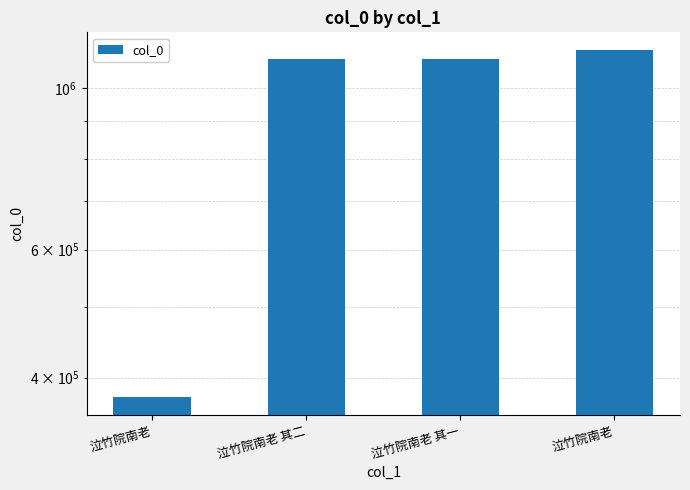

Reading left to right, extract all data points from this chart.

泣竹院南老=375777	泣竹院南老 其二=1096528	泣竹院南老 其一=1096527	泣竹院南老=1129579